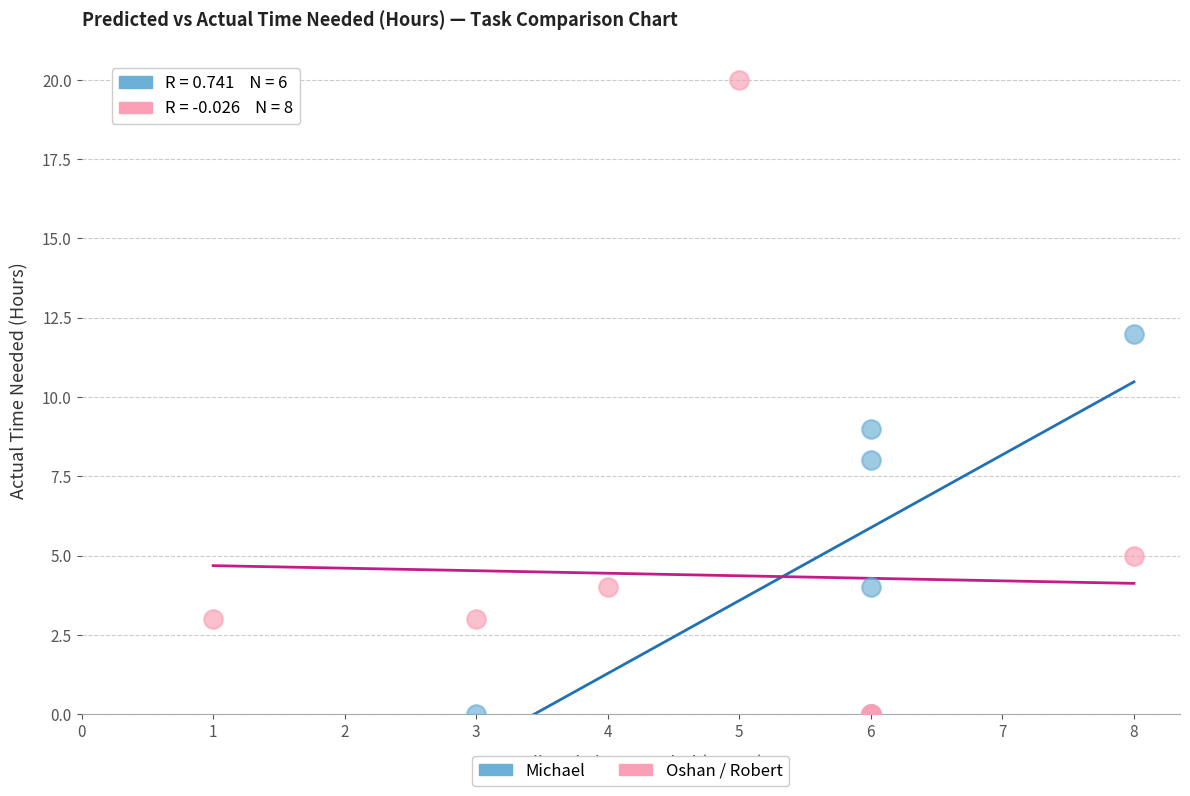

Which series has the widest spread of Y values?

Oshan / Robert